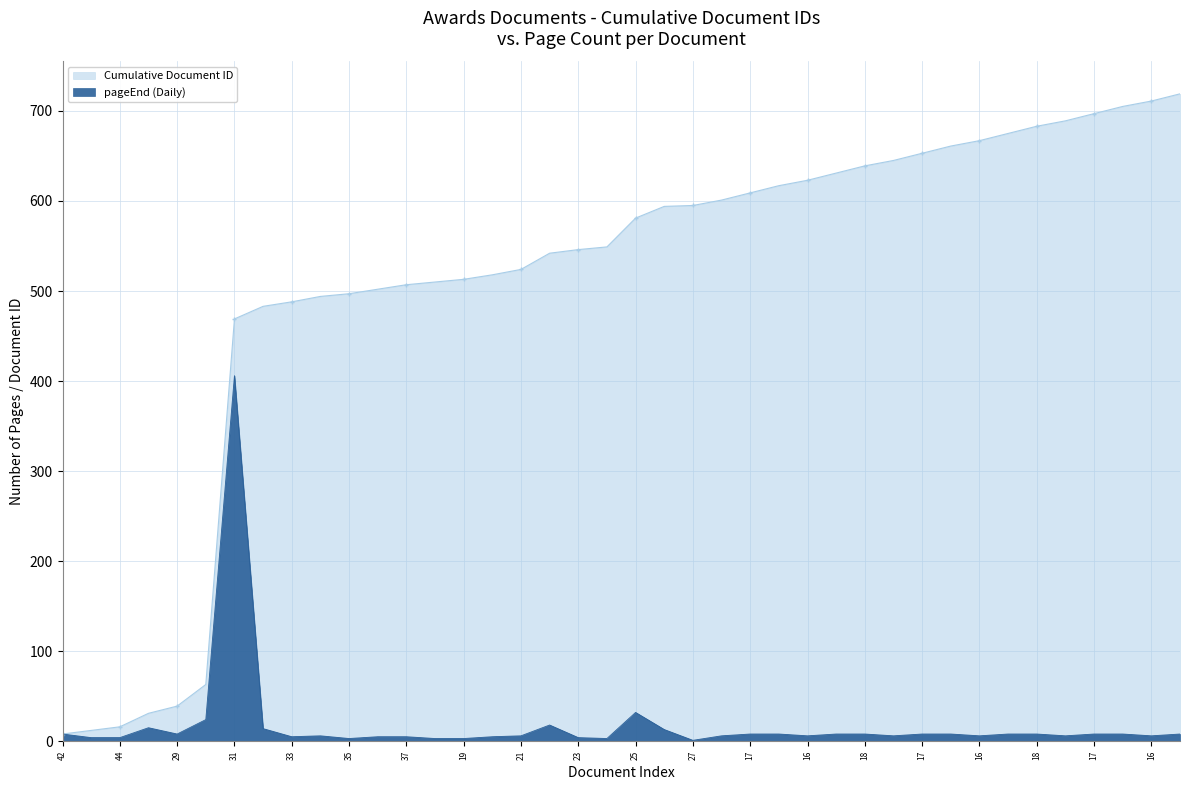

The pageEnd series shows 7 at 44. True or false?

False